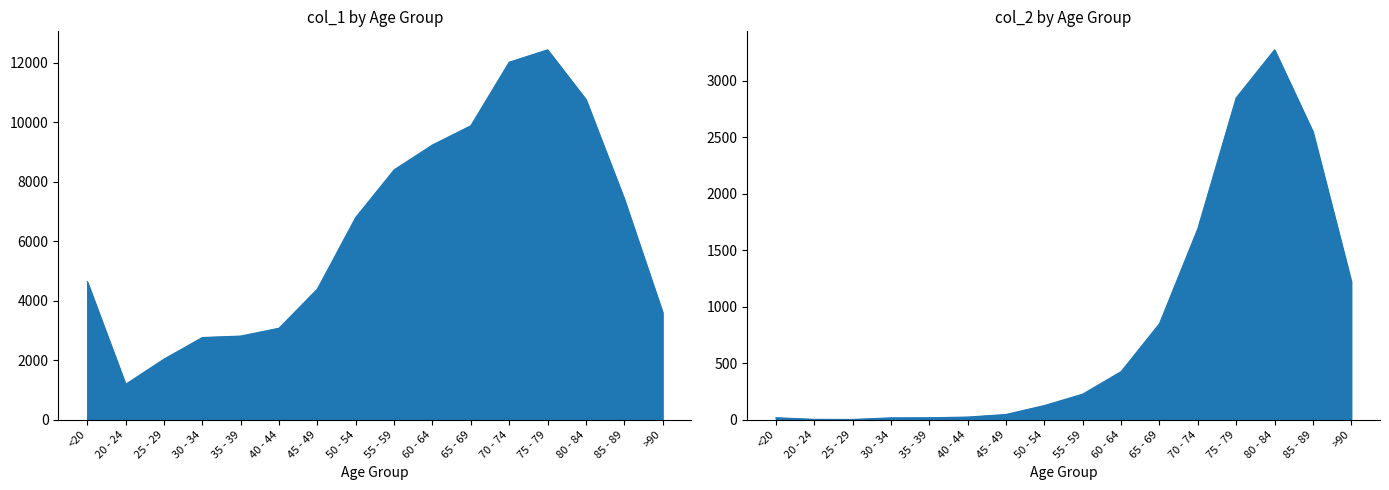

Which series changed the most between <20 and 55 - 59?

col_1